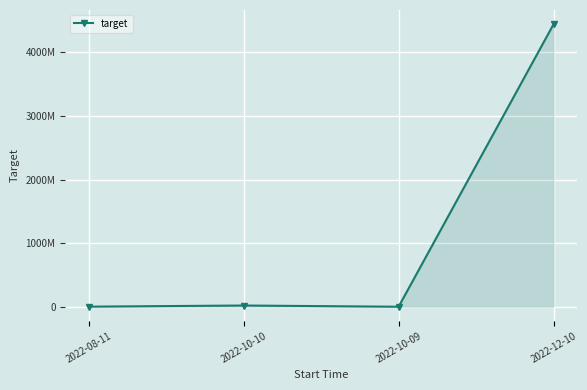

Rank the categories by value from highest to lowest.

2022-12-10, 2022-10-10, 2022-08-11, 2022-10-09